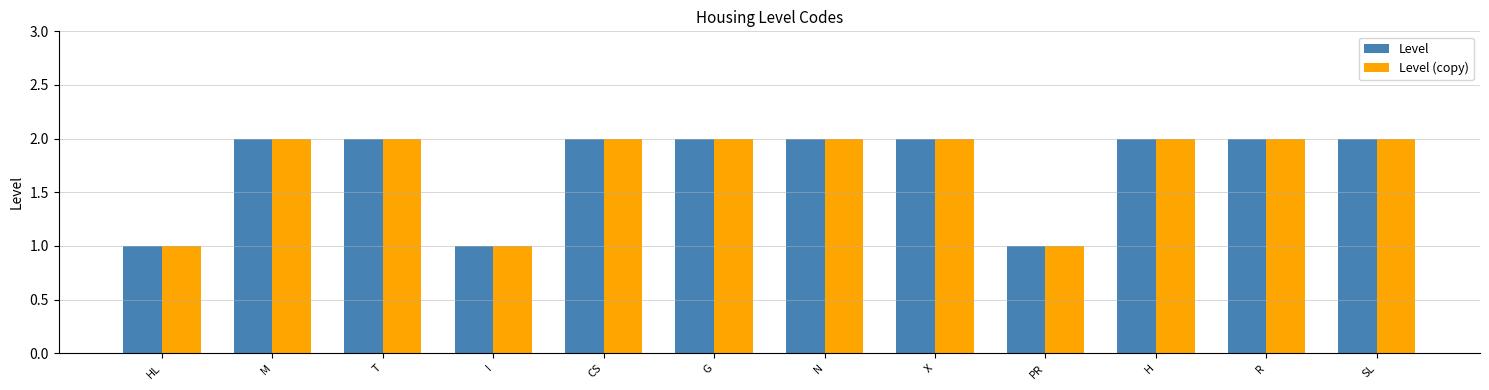

What is the label of the 1st bar from the right?

SL